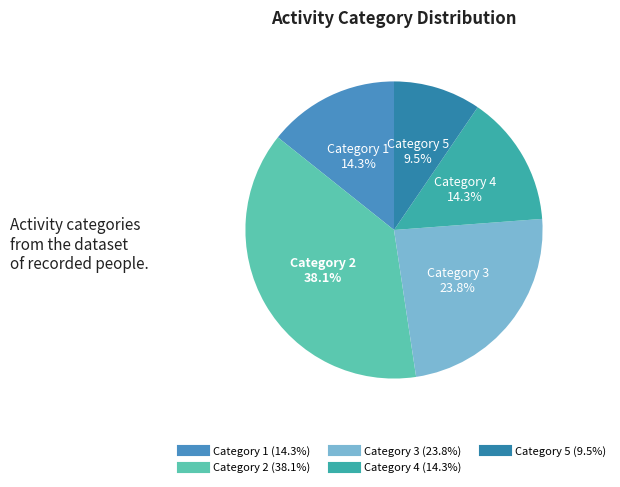

To the nearest percent, what is the difference between the largest and smallest slice percentages?

29%